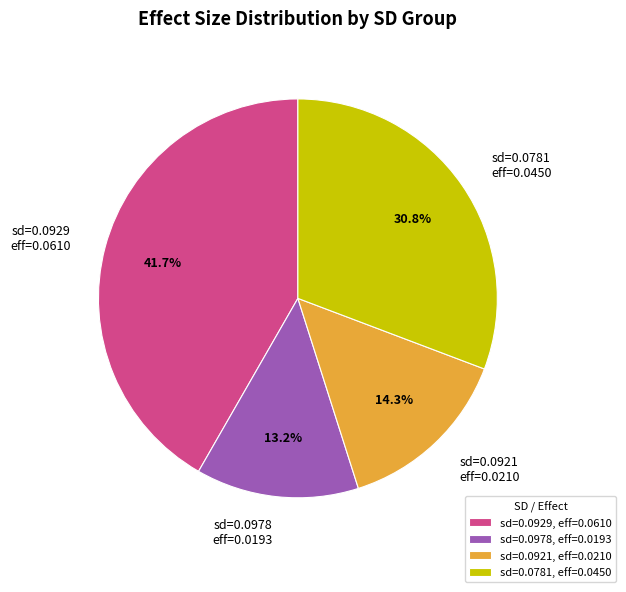

How many slices are in this pie chart?

4